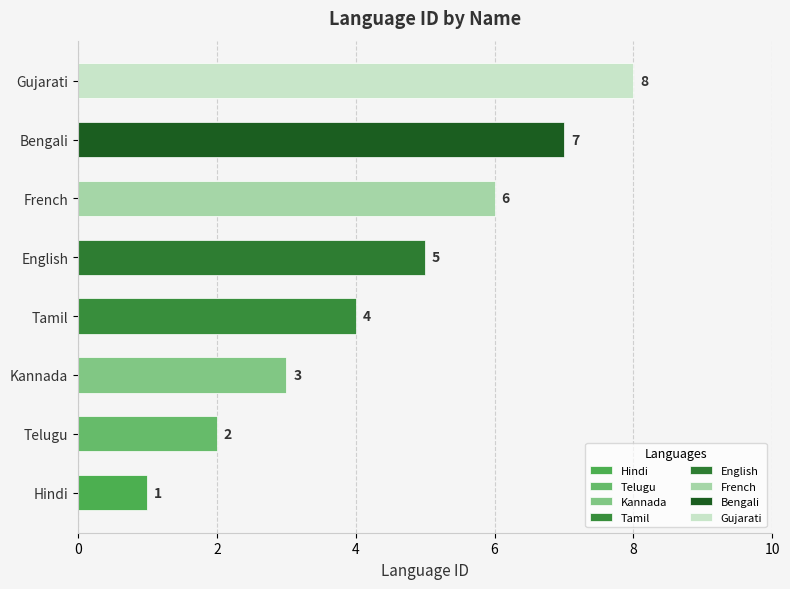

What is the ratio of the value at Tamil to the value at Gujarati?

0.5